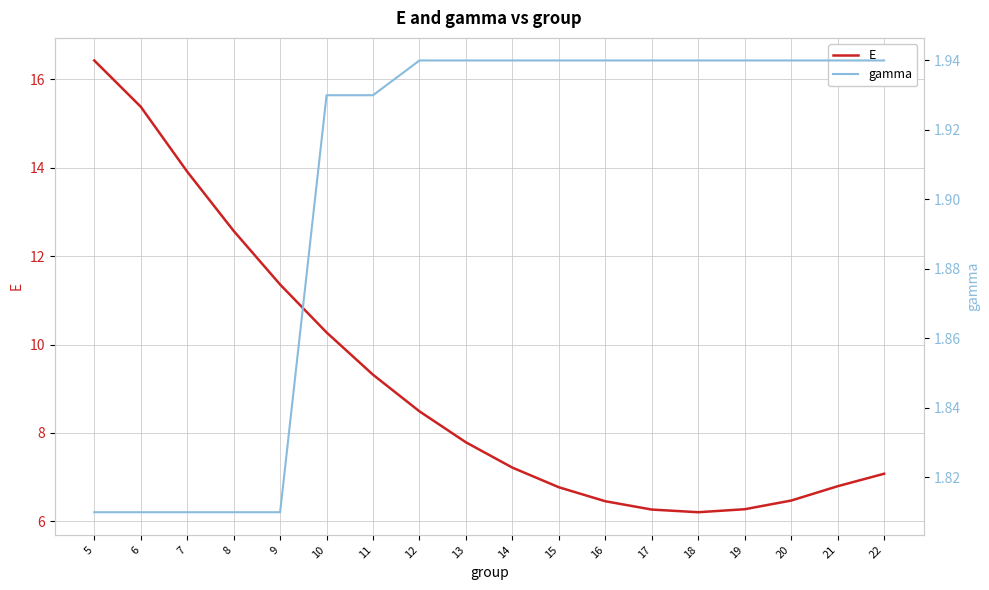

Which series has the largest total across all categories?

E